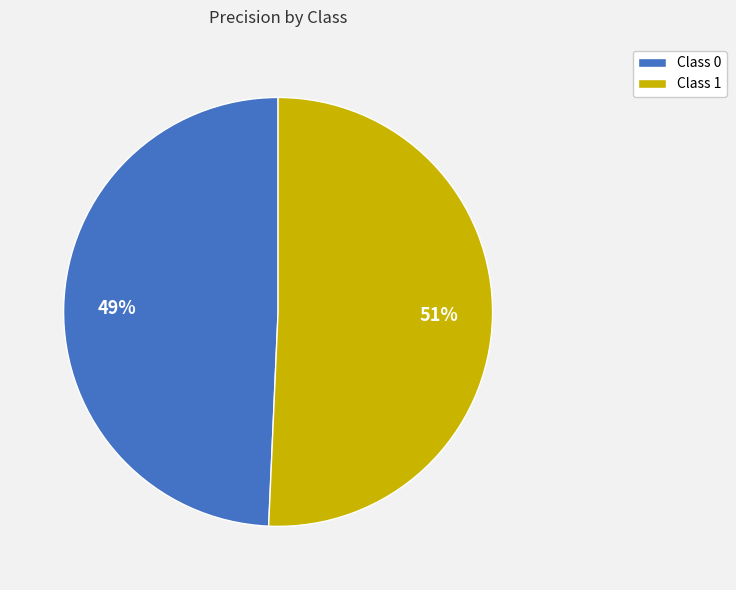

Is the sum of Class 1 and Class 0 greater than half?

Yes